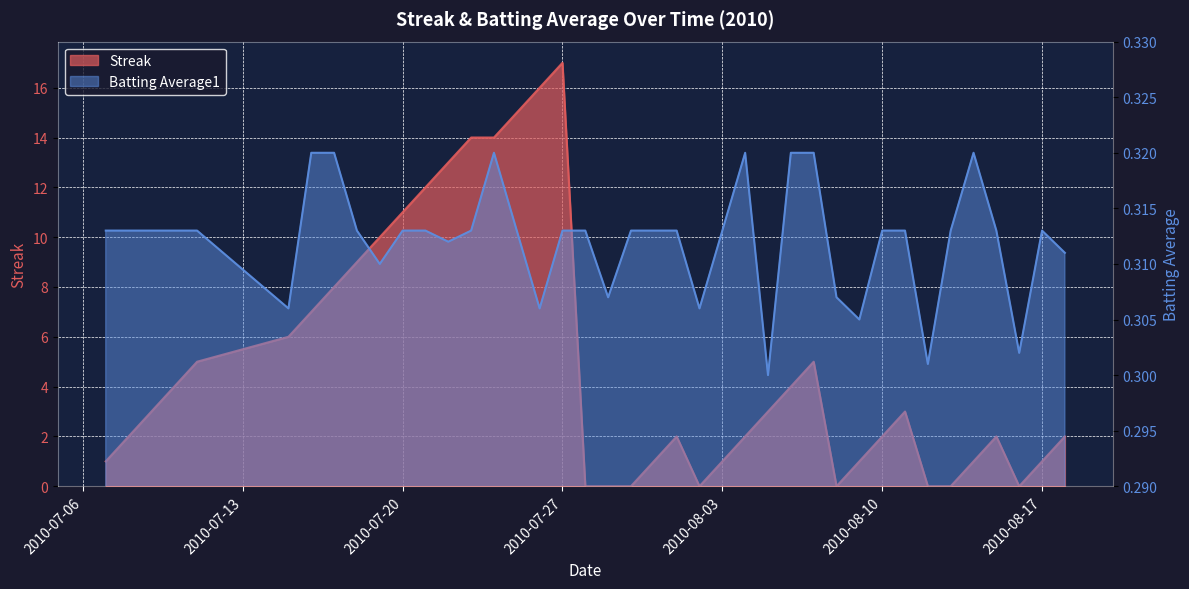

True or false: Batting Average1 and Streak intersect in this chart.

True